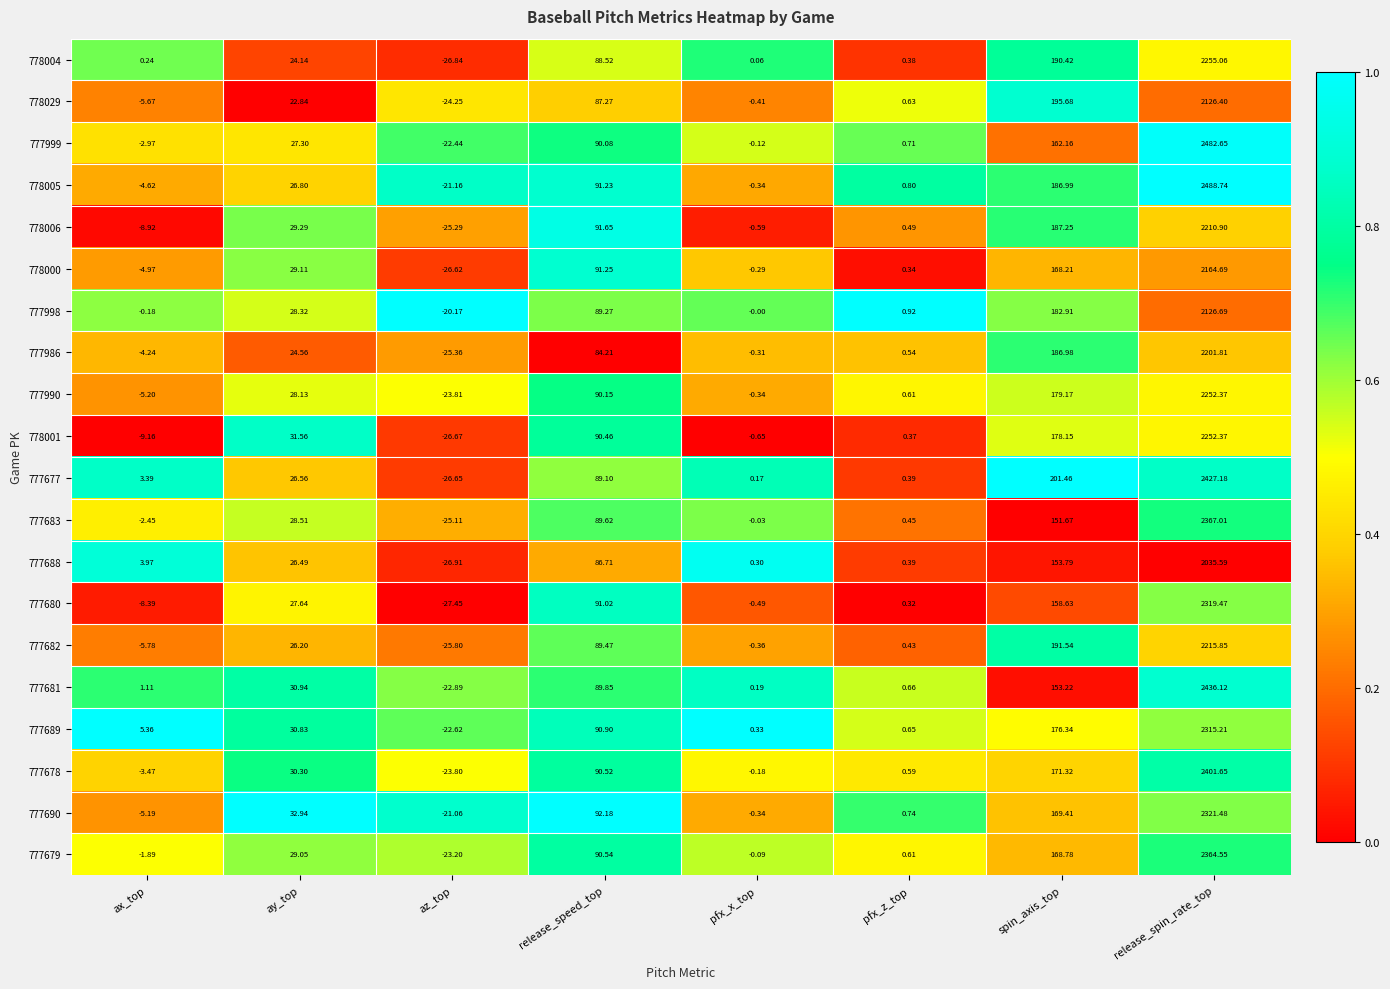

Which label corresponds to the smallest value in the chart?

az_top